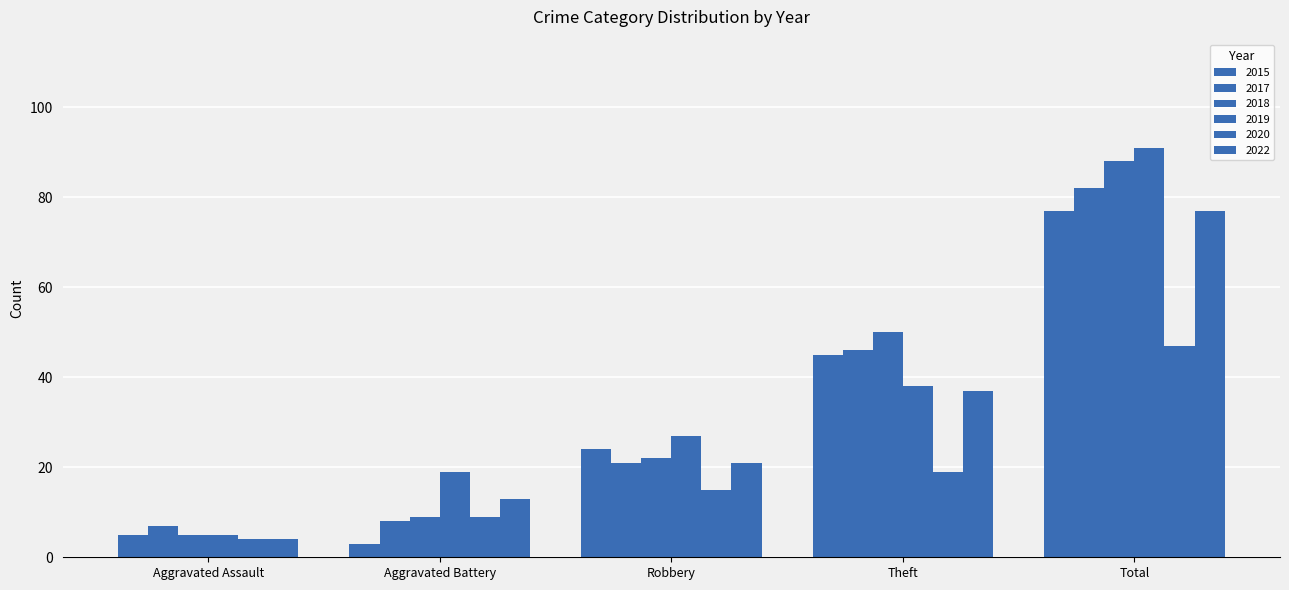

What is the difference between the maximum and minimum values in the 2015 series?

74